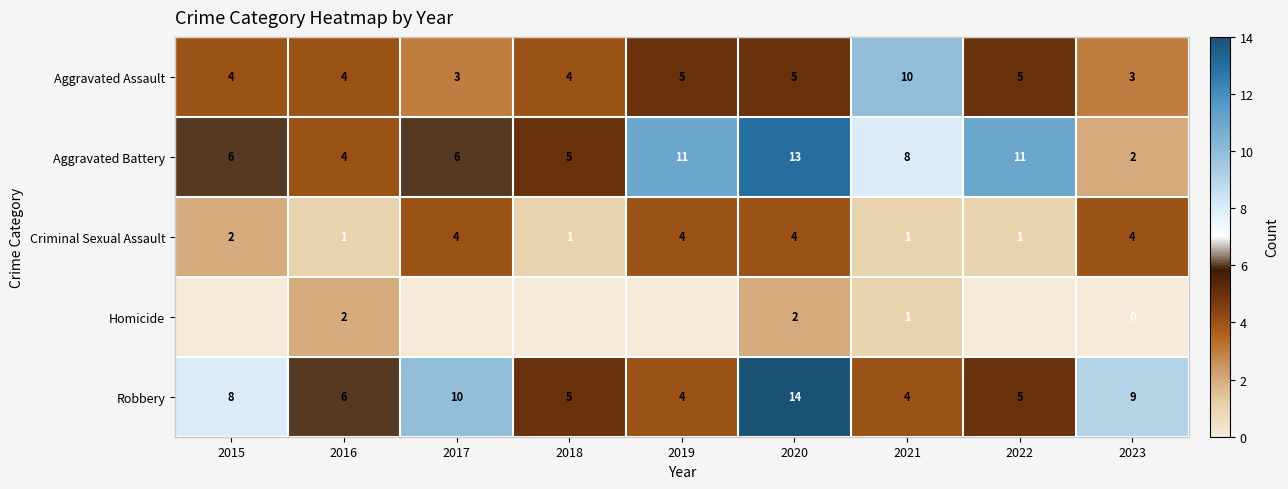

True or false: Homicide has a value of 1 at 2016.

False